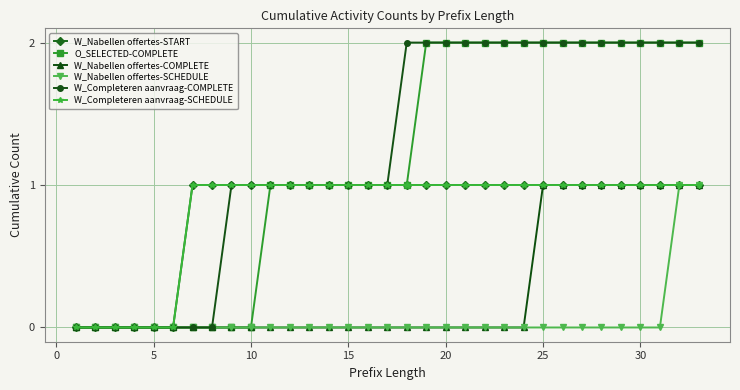

Does the chart have visible grid lines?

Yes